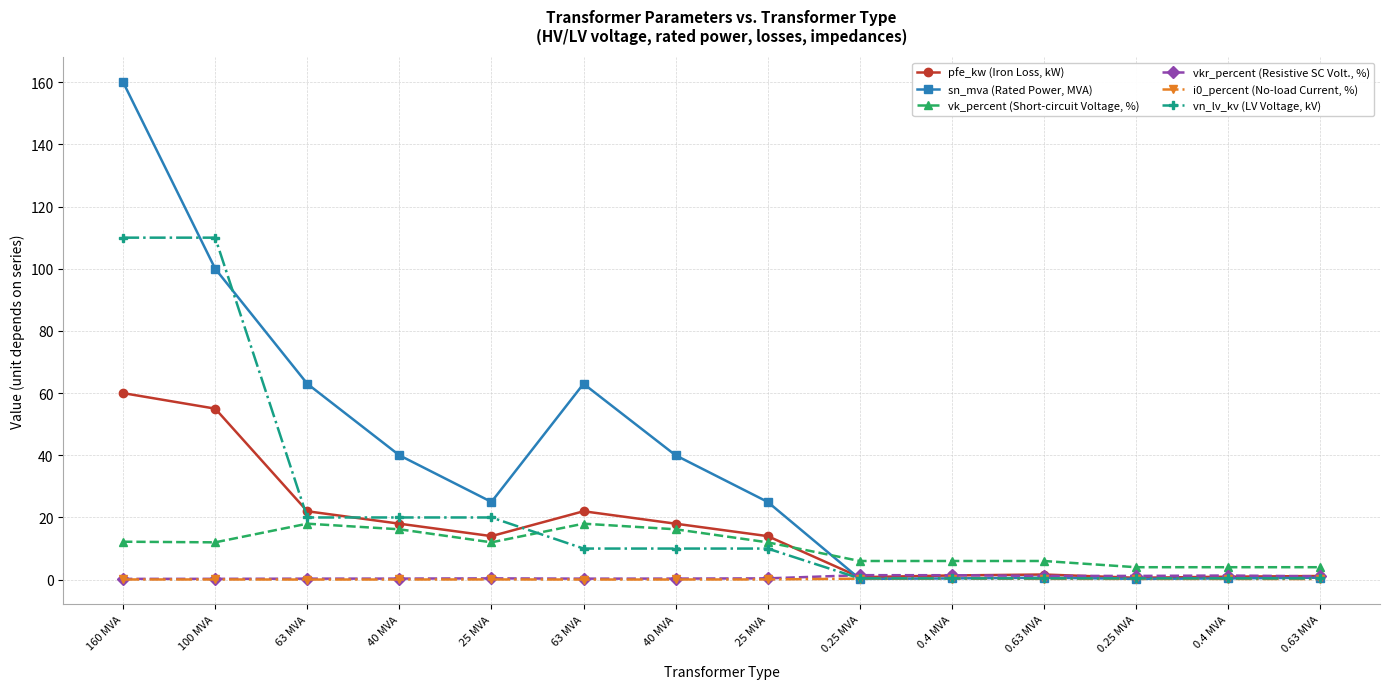

Count the number of data series in this chart.

6